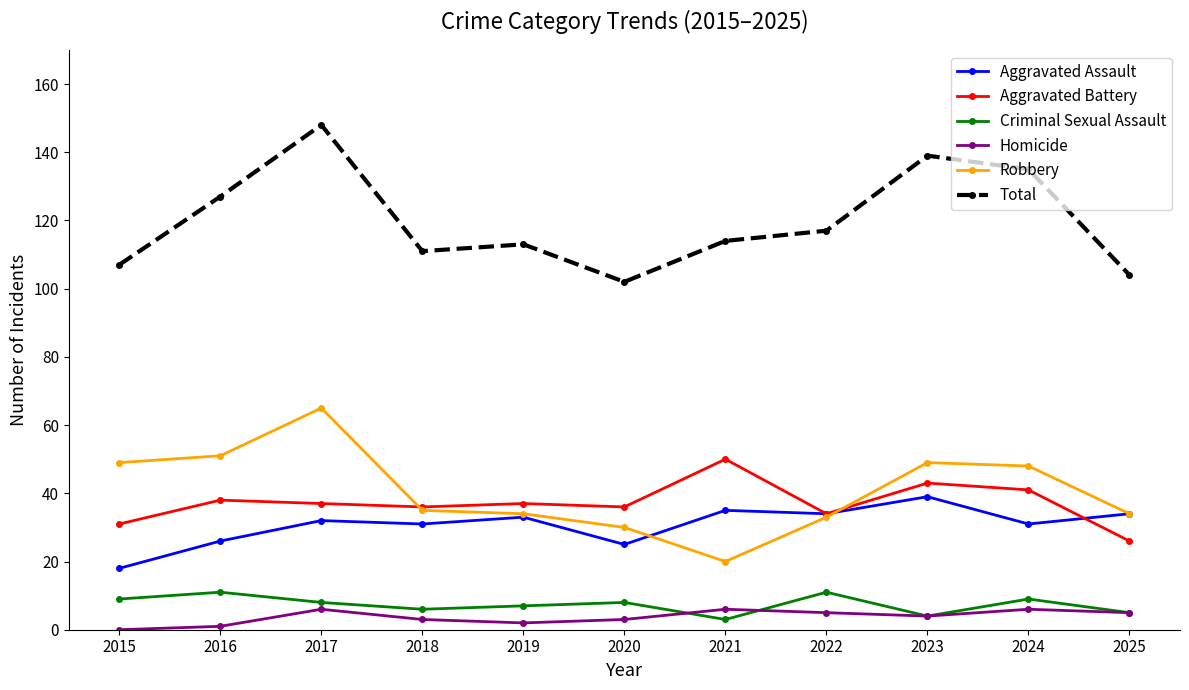

Which label corresponds to the largest value in the chart?

2017